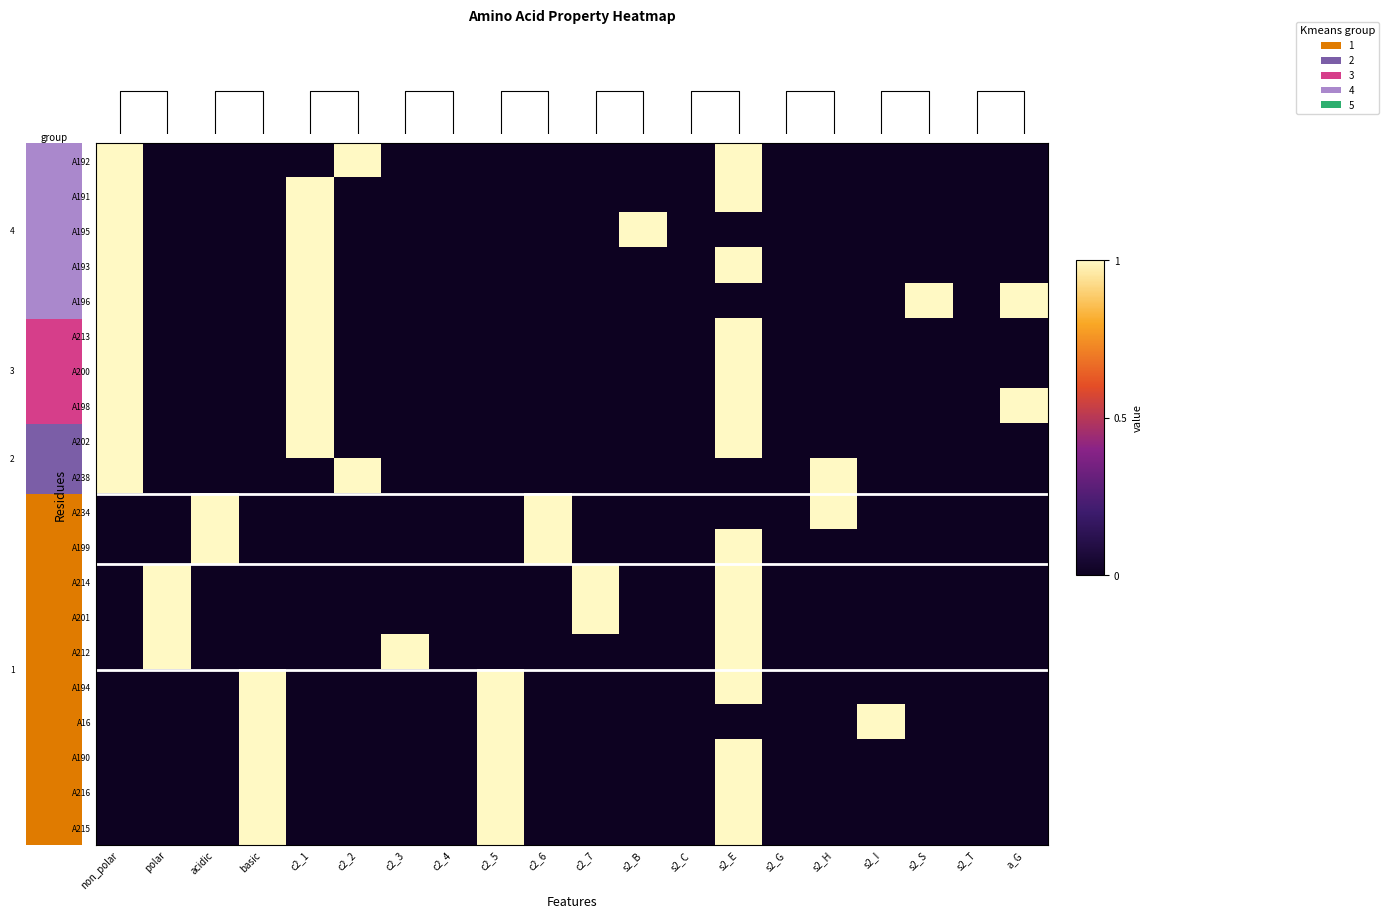

How many data points does each series have?

20